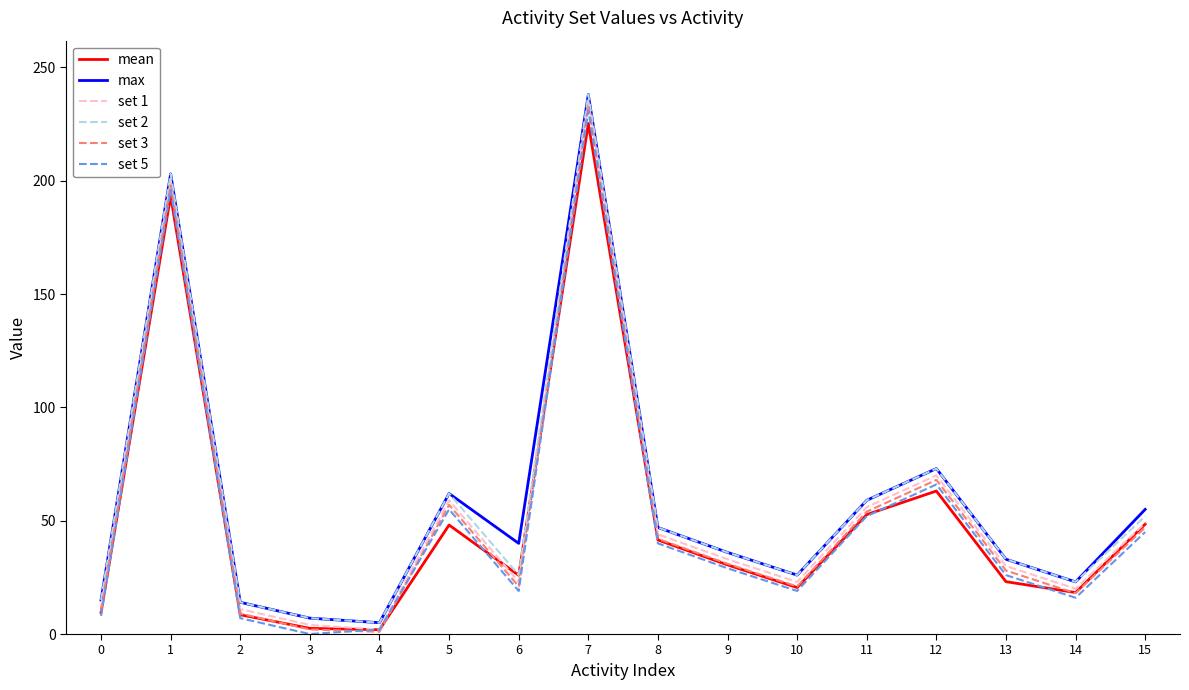

What is the difference between the highest and lowest values at 8?

7.0